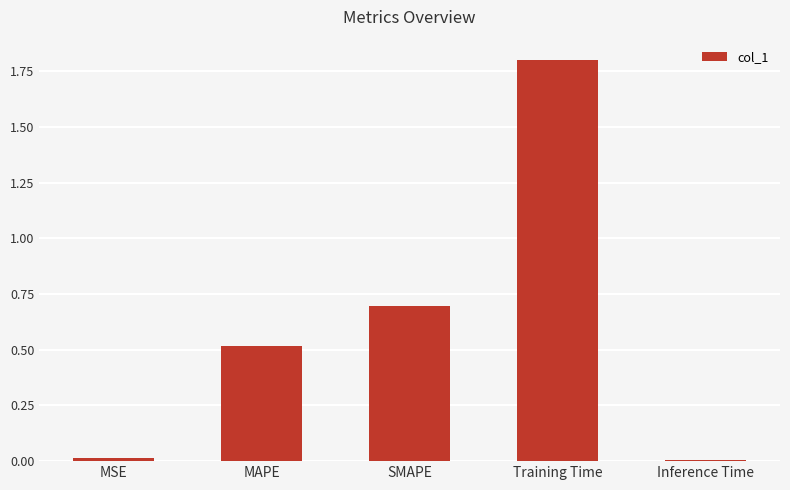

What is the difference between the maximum and minimum values?

1.8